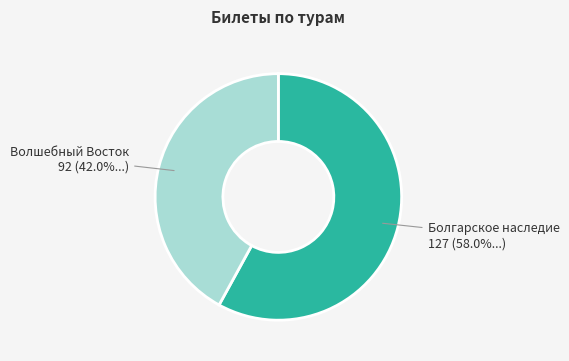

Between Болгарское наследие and Волшебный Восток, which is larger?

Болгарское наследие